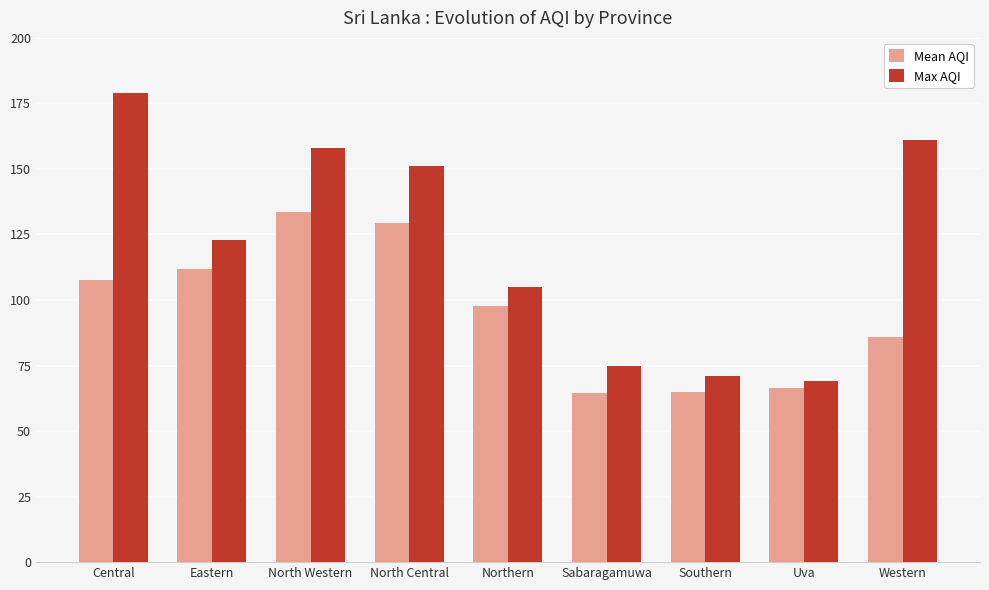

The value of Mean AQI at Eastern is 158.4. True or false?

False